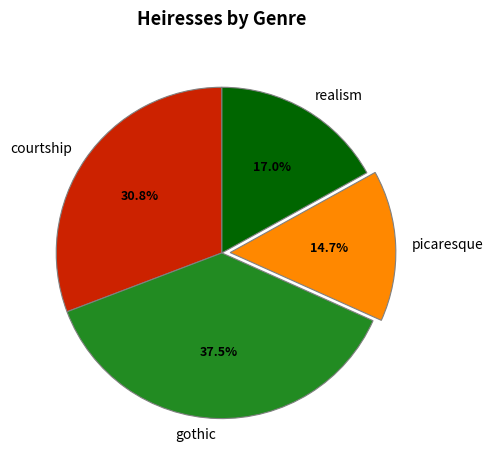

To the nearest percent, what is the difference between the realism and picaresque slice percentages?

2%